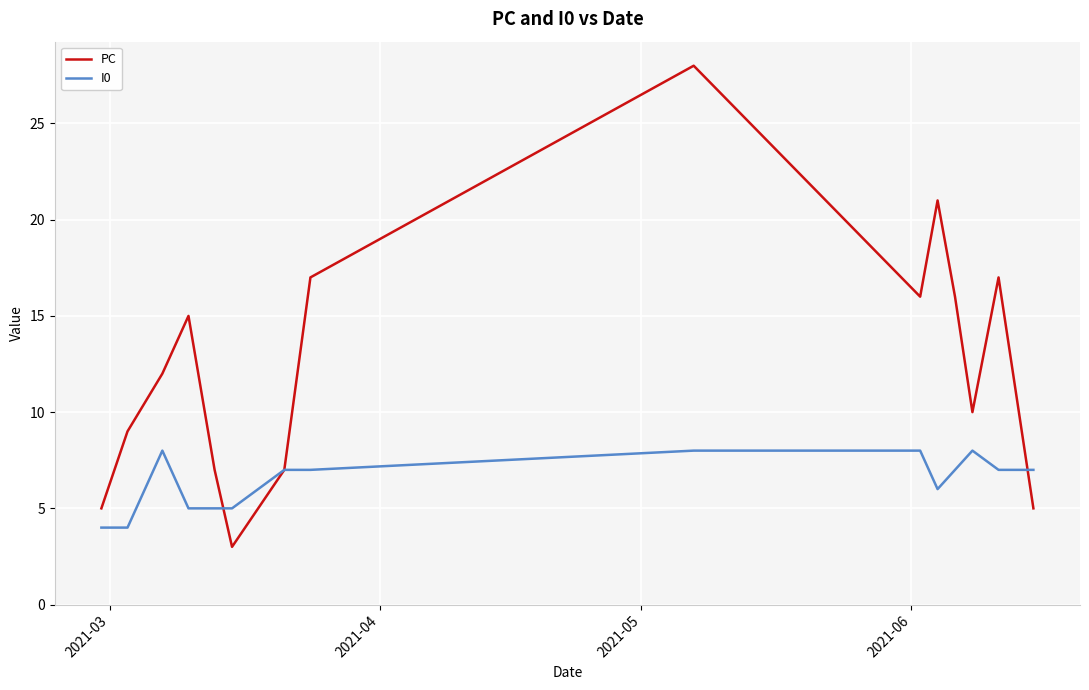

How many interior local valleys does the PC series have?

3